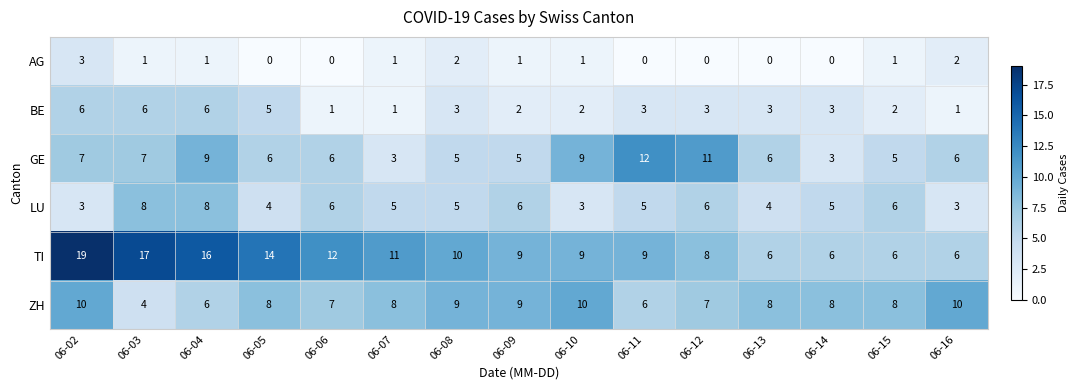

Between 06-03 and 06-16, which series saw the biggest shift?

TI